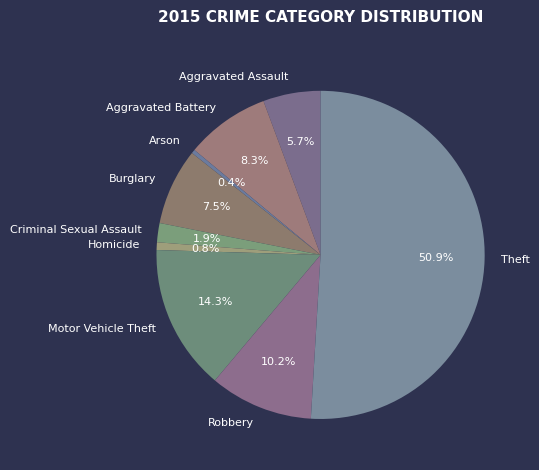

What percentage is NOT represented by Homicide?

99.2%